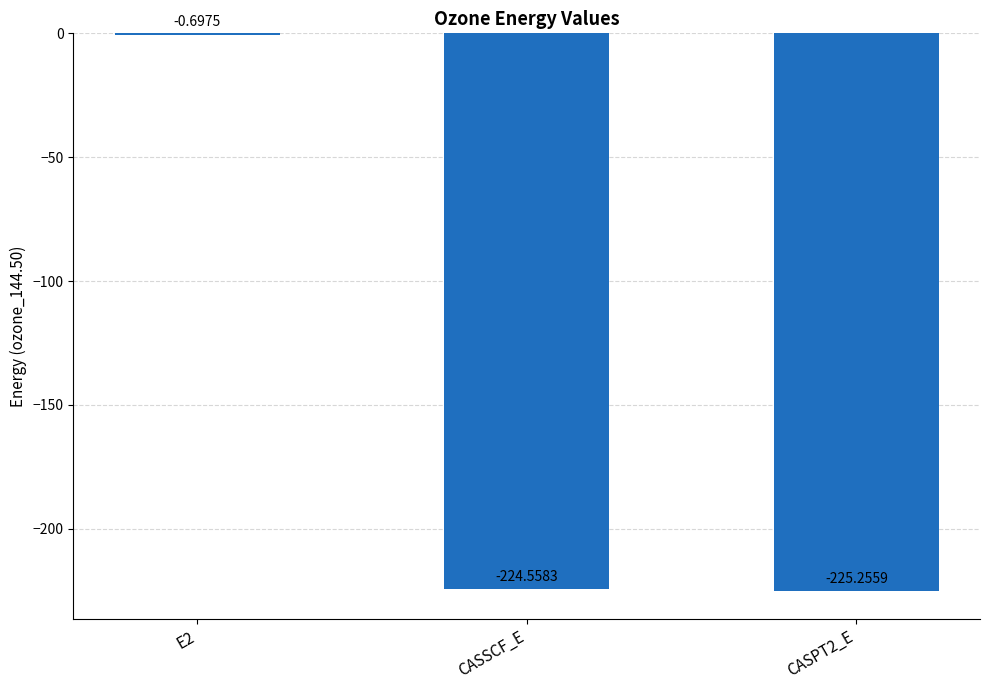

Is it true that the value at CASPT2_E is -225.3?

True